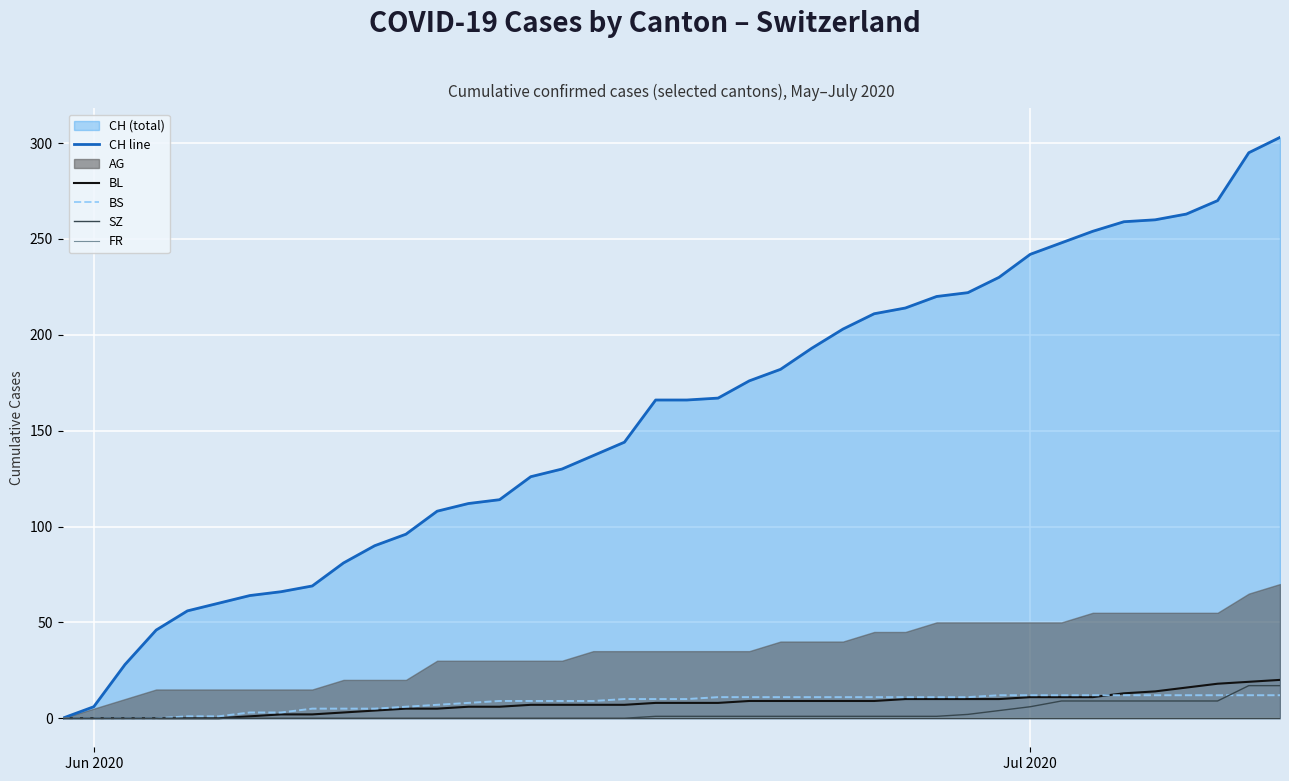

What is the maximum value for BS?

12